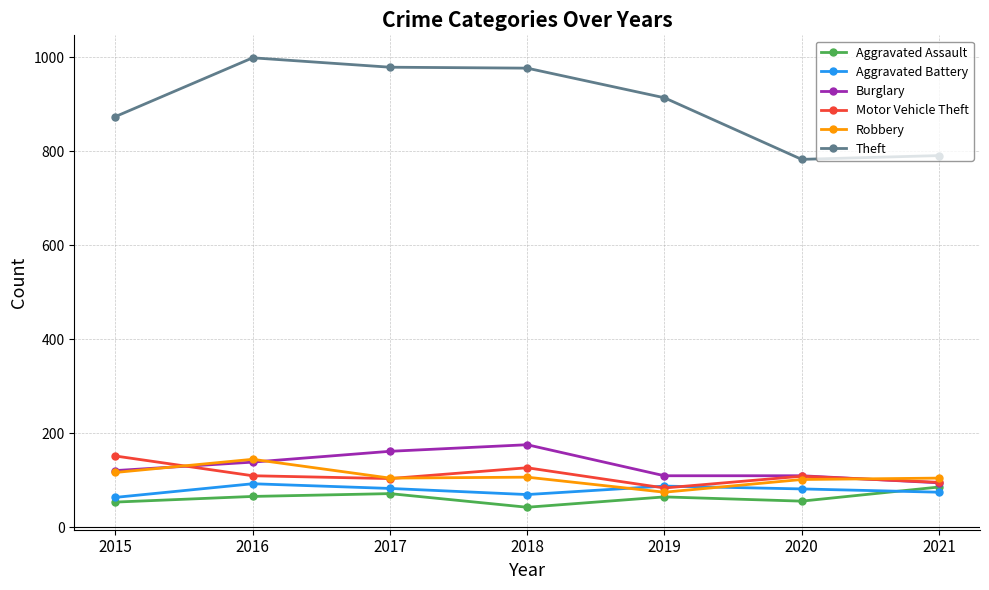

True or false: Theft and Burglary cross at least once.

False